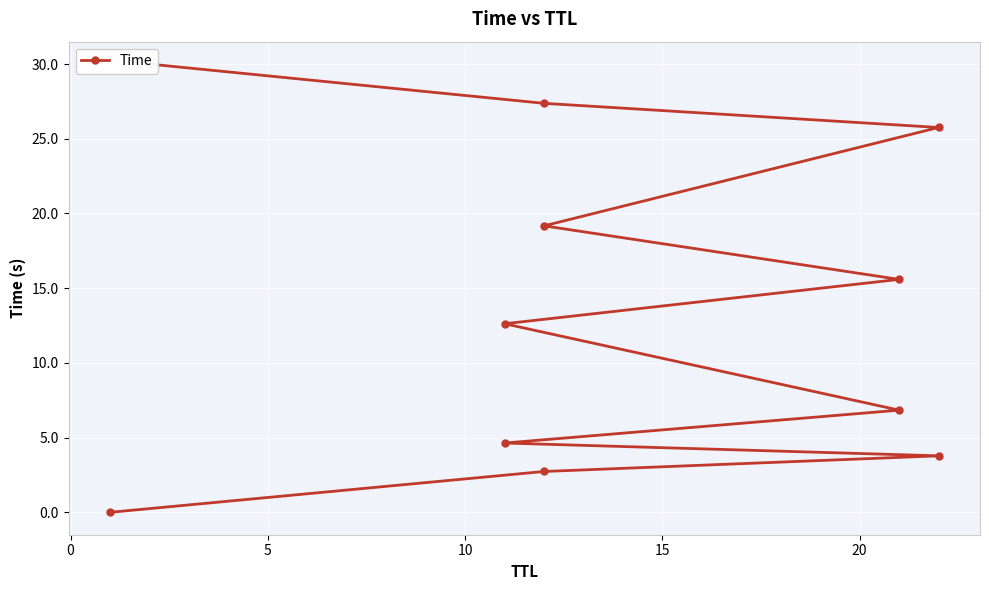

Which has a higher value, 20 or 10?

10